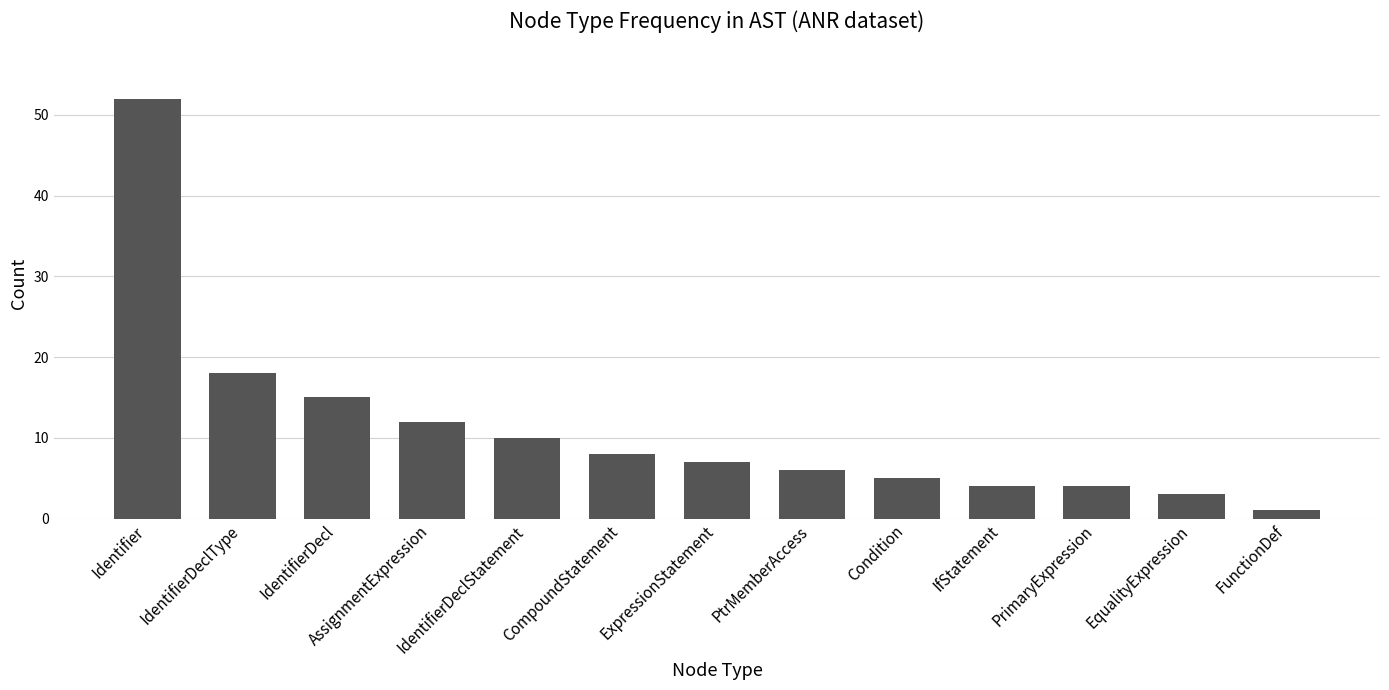

True or false: the data shows 4 at PrimaryExpression.

True